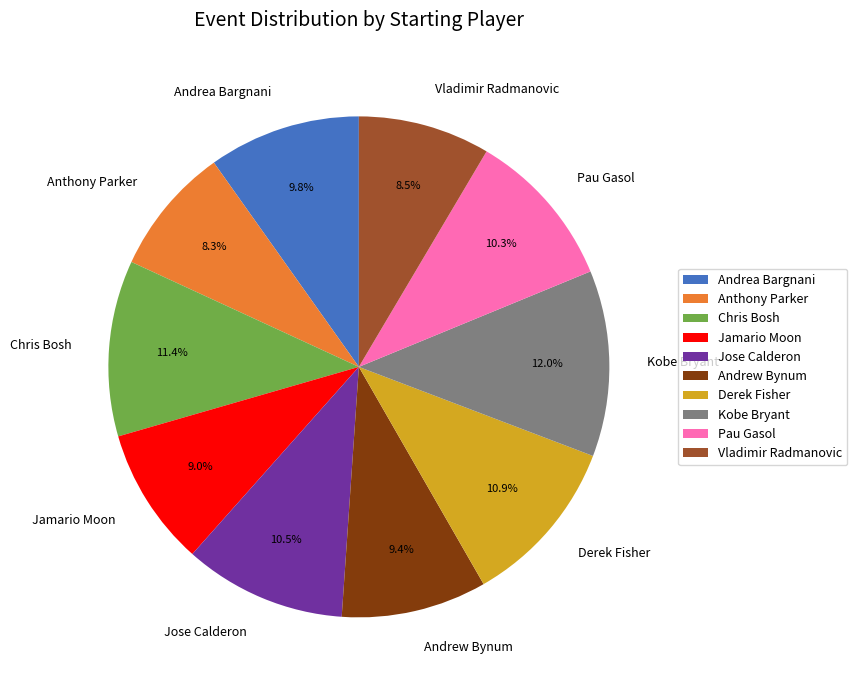

Between Jose Calderon and Kobe Bryant, which is larger?

Kobe Bryant